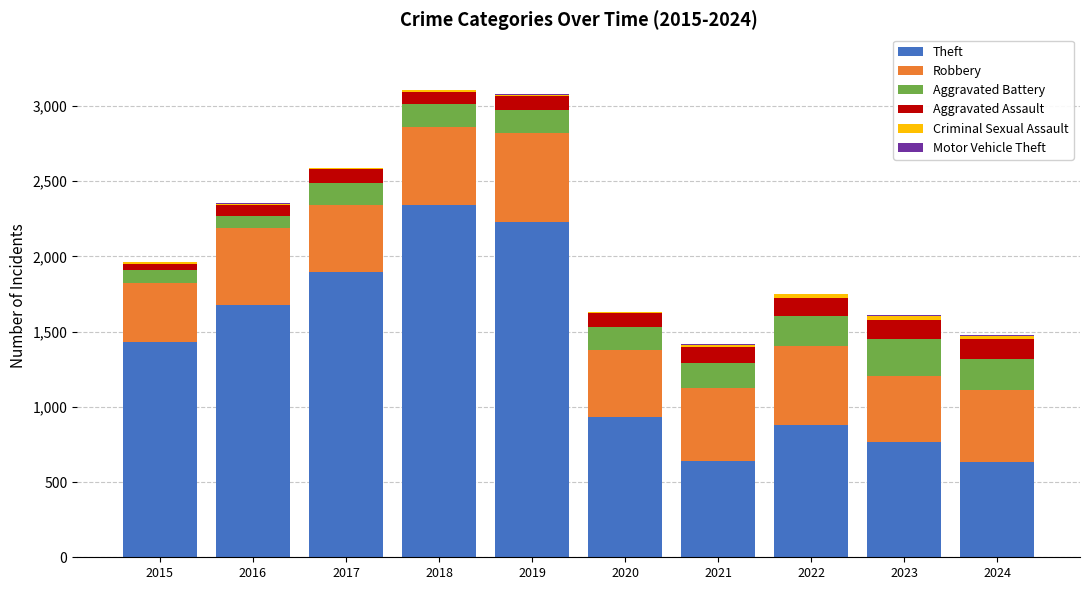

True or false: Theft has a value of 634 at 2024.

True